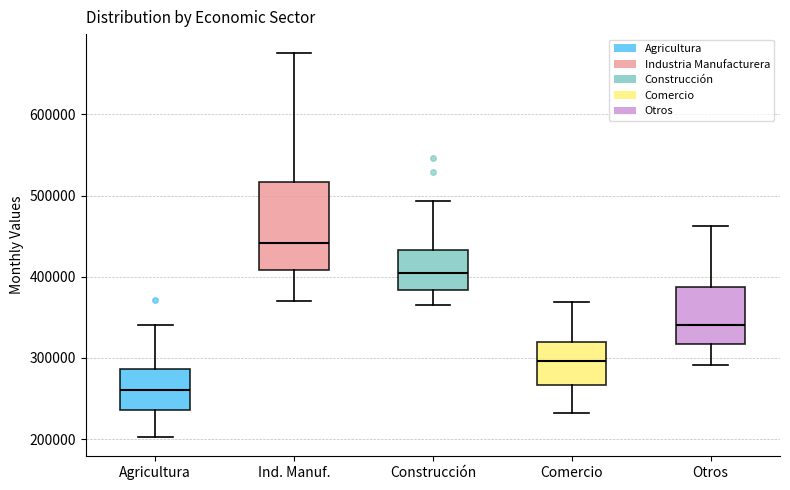

Comparing the boxes themselves (not the whiskers), which one is the tallest?

Ind. Manuf.